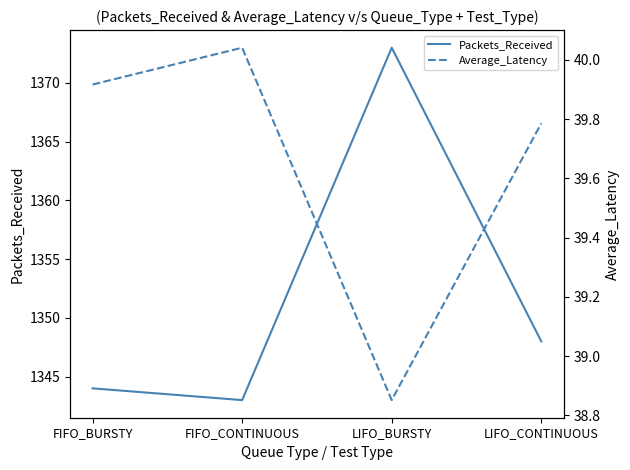

True or false: Packets_Received has a value of 1344.0 at FIFO_BURSTY.

True